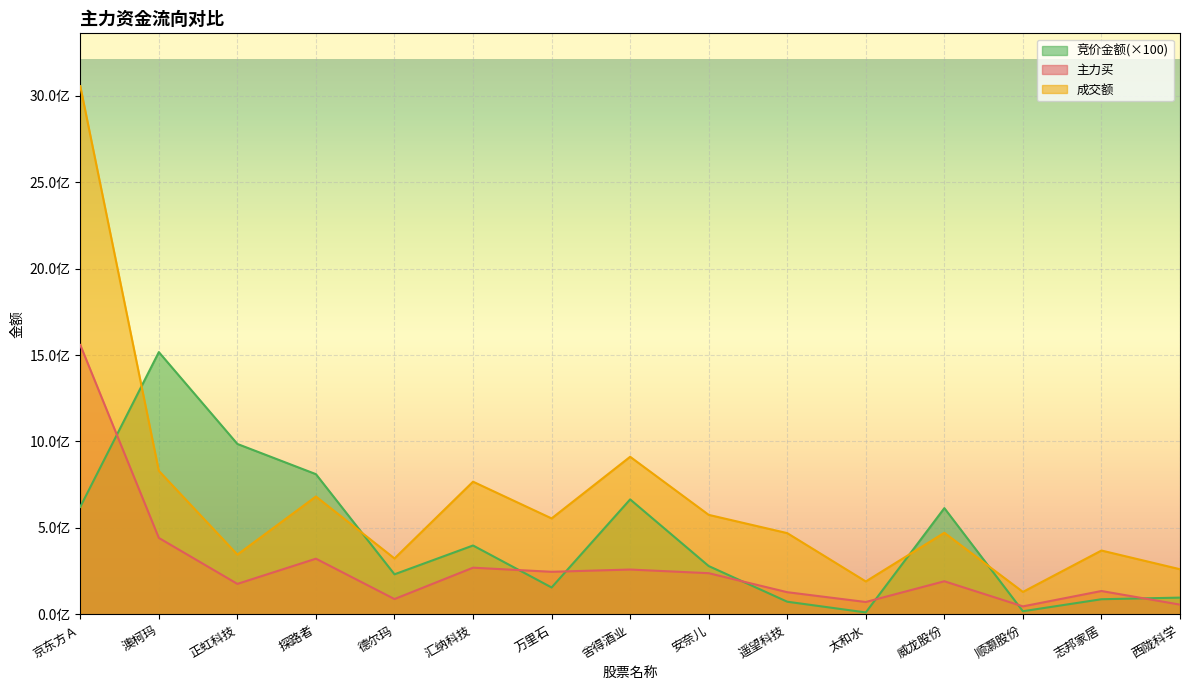

What are all the series names shown in the legend?

竞价金额(×100), 主力买, 成交额